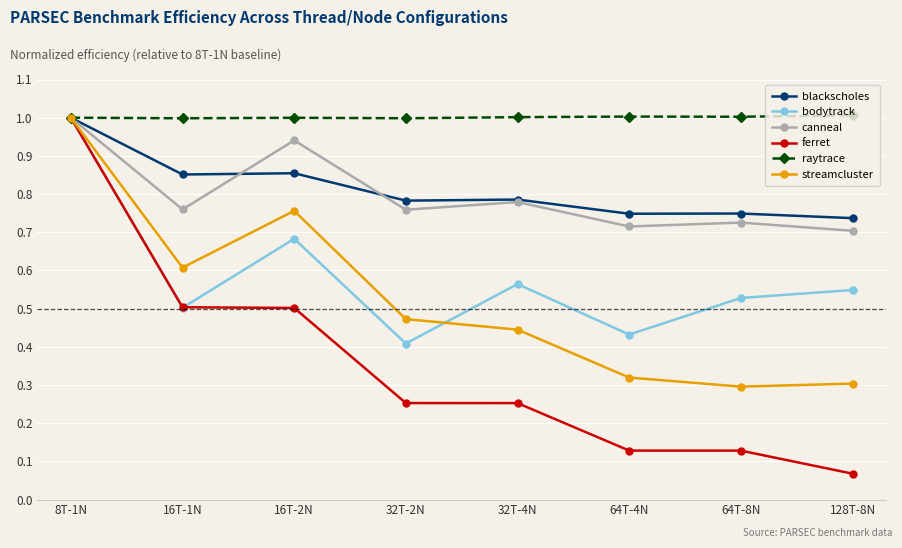

What is the greatest value displayed?

1.0